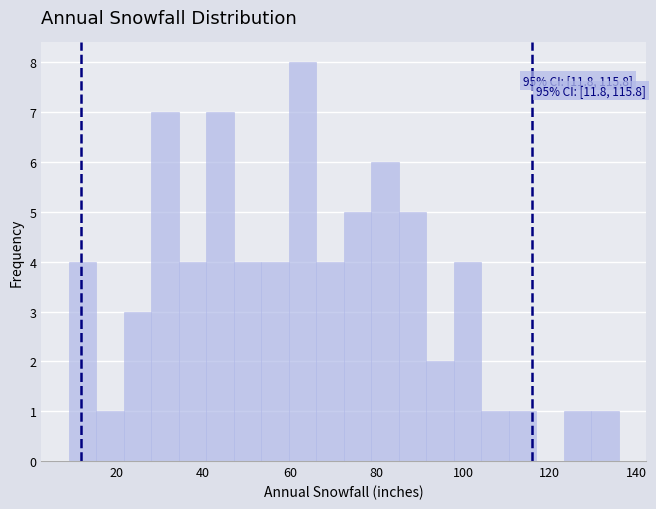

Around what value on the x-axis is the tallest bar? Give the approximate position of its centre, as read against the axis.

62